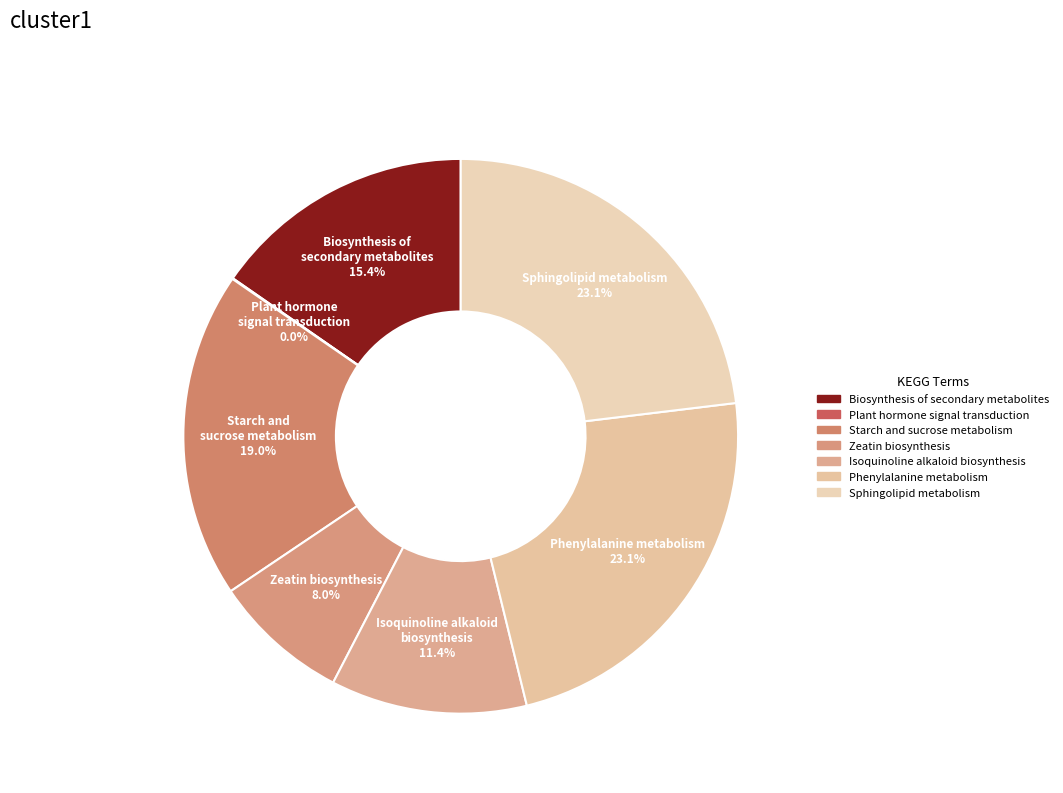

Is the sum of Isoquinoline alkaloid biosynthesis and Biosynthesis of secondary metabolites greater than half?

No